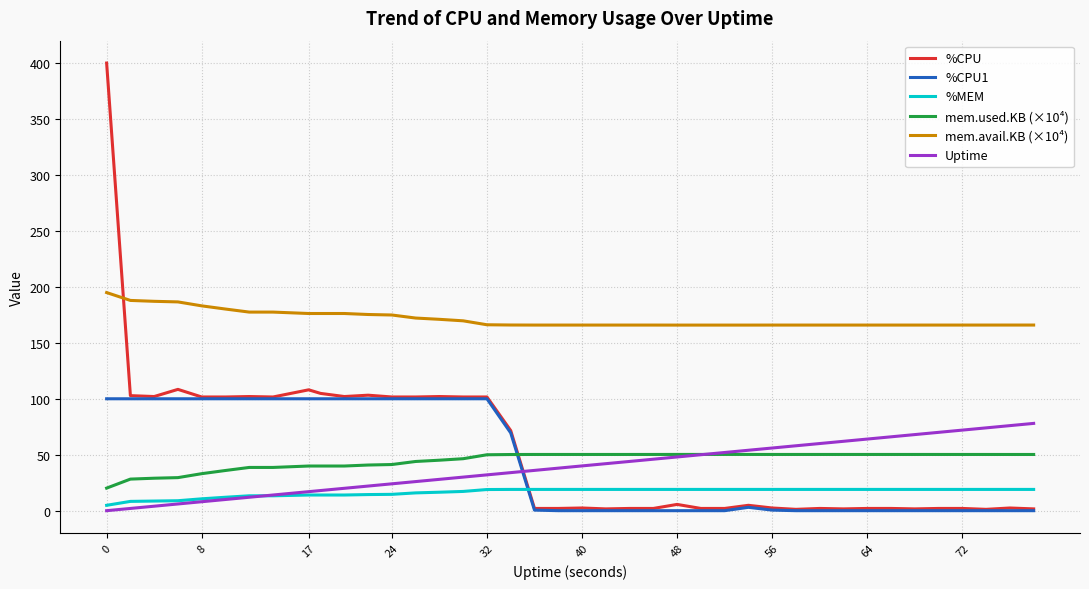

Which series has the largest total across all categories?

mem.avail.KB (×10⁴)